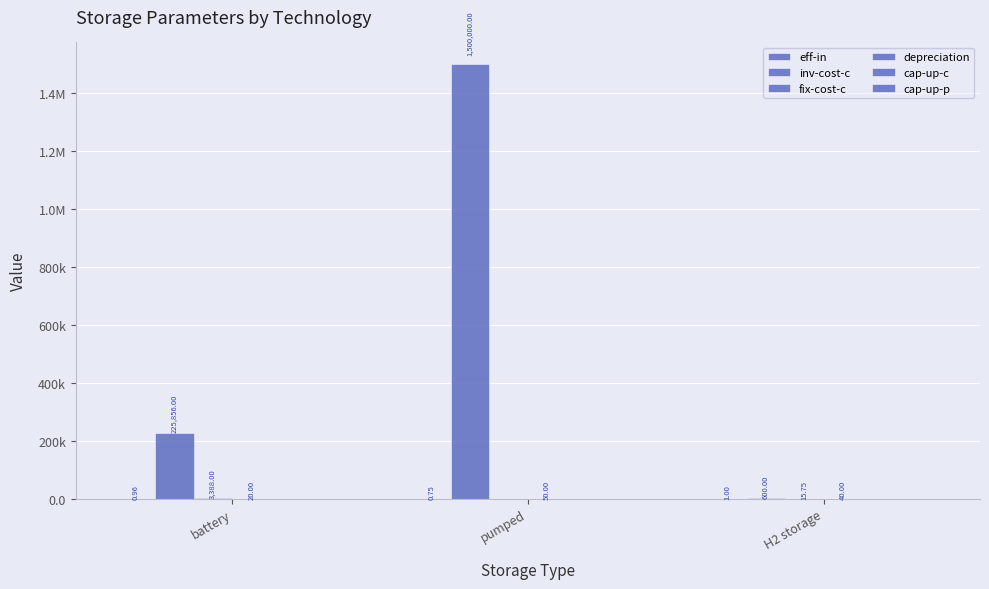

Rank the series by their maximum value, from lowest to highest.

cap-up-c, cap-up-p, eff-in, depreciation, fix-cost-c, inv-cost-c